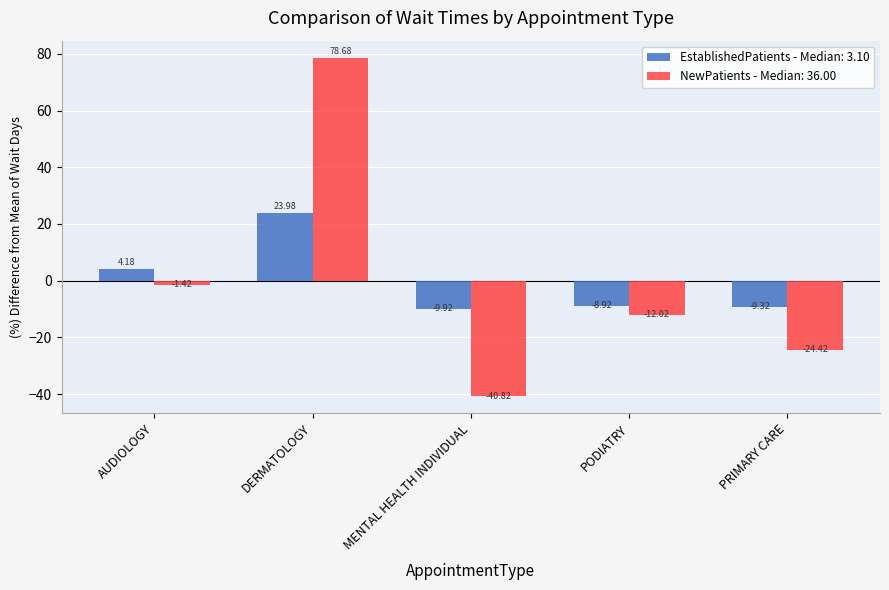

How many distinct data groups are displayed?

2